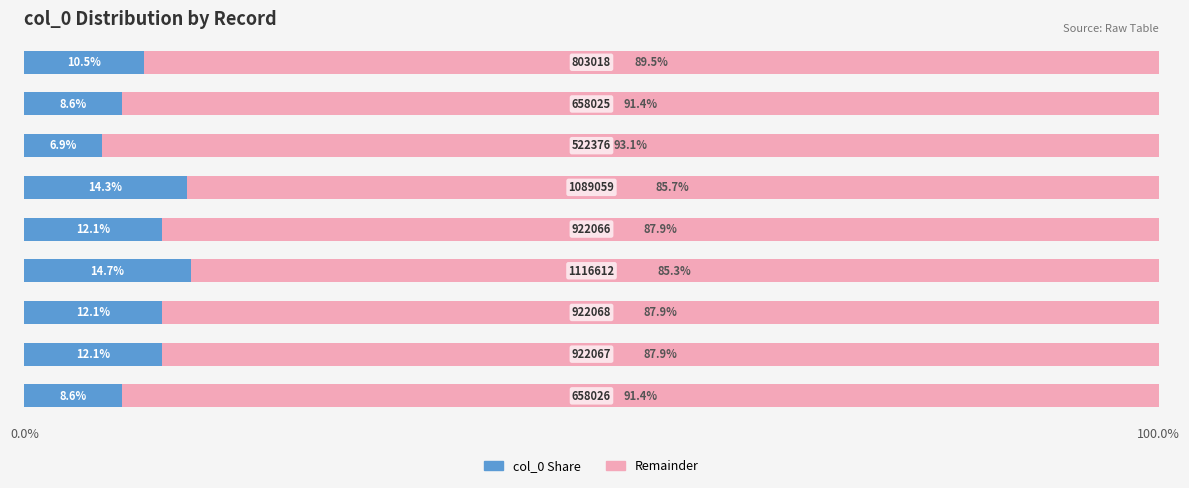

What is the difference between the maximum and minimum values in the col_0 Share series?

7.8